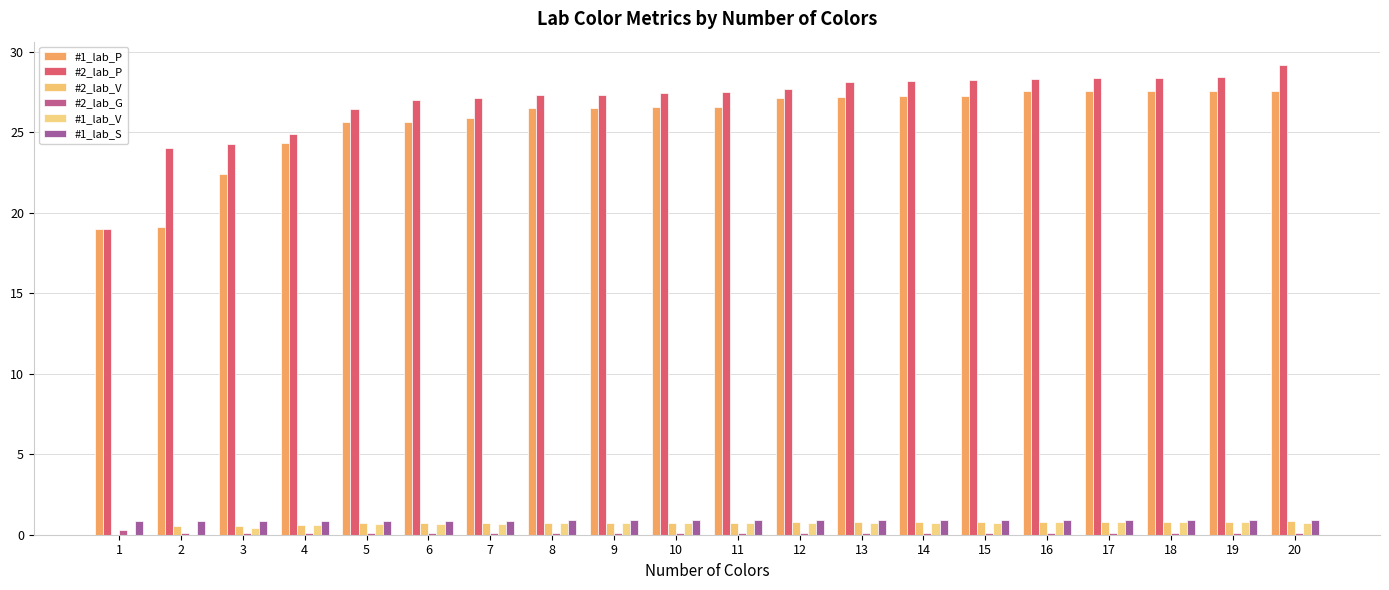

Between 5 and 15, which is larger?

15